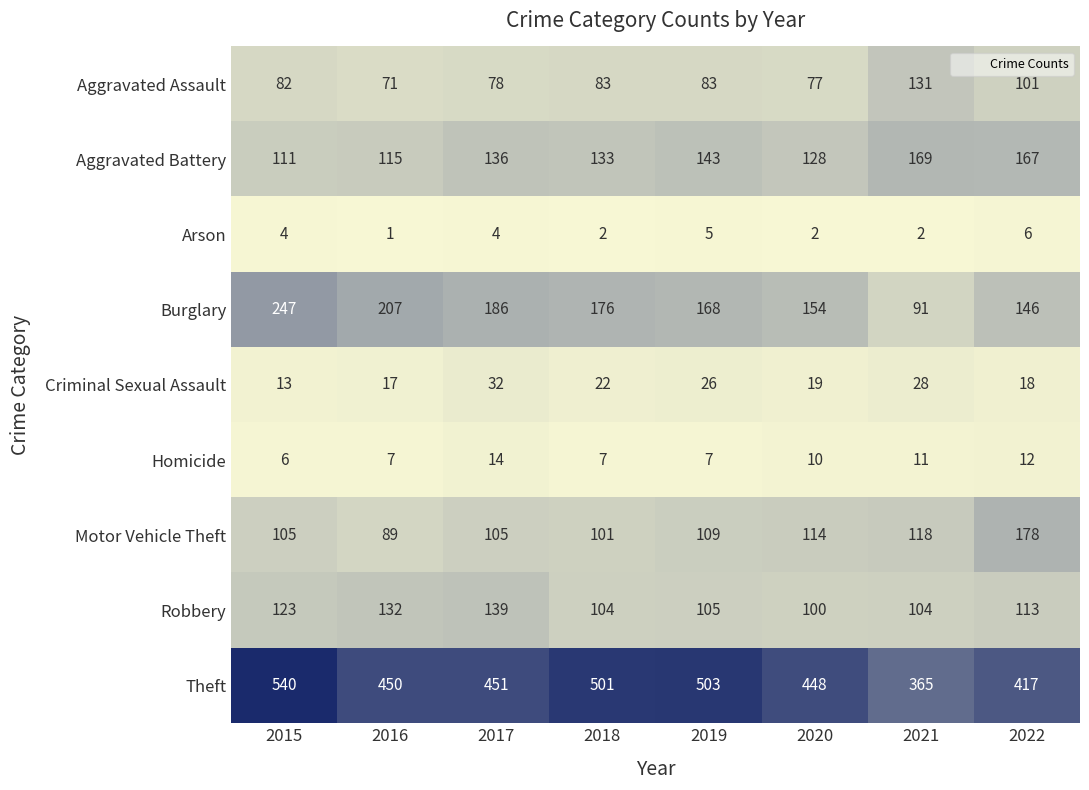

What is the spread (max minus min) of values at 2015?

536